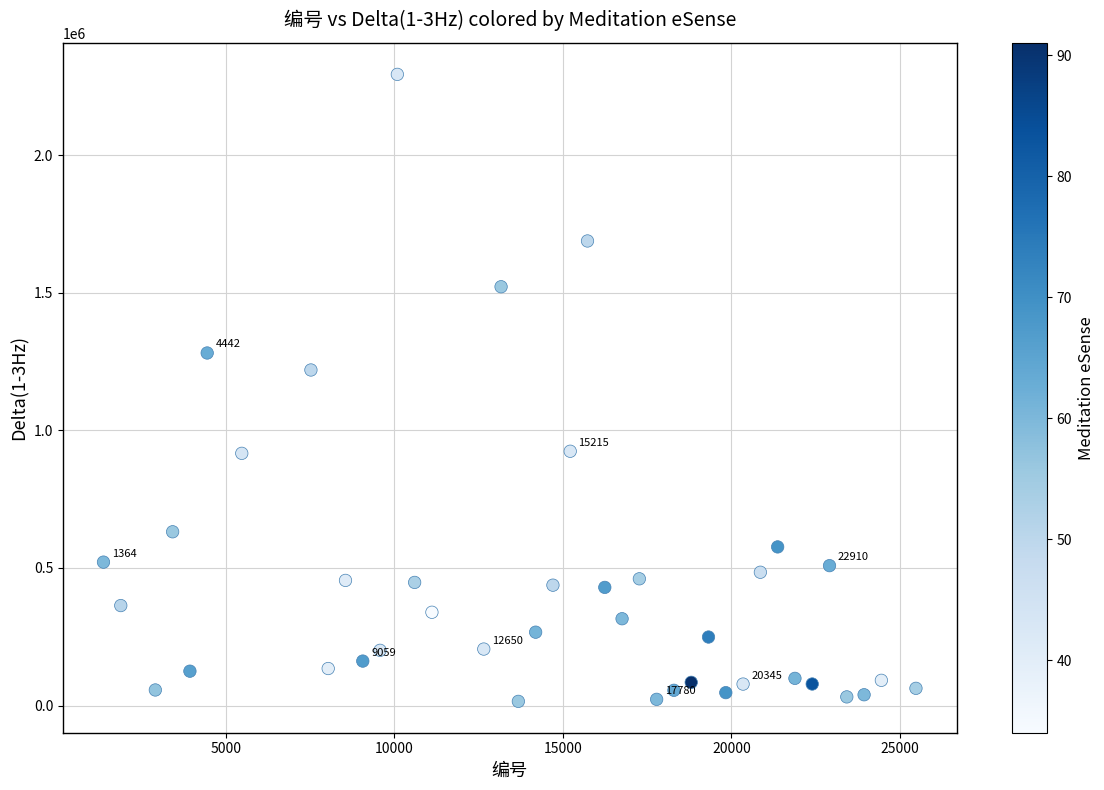

What Y value in the scatter plot is closest to 1154537?

1219531